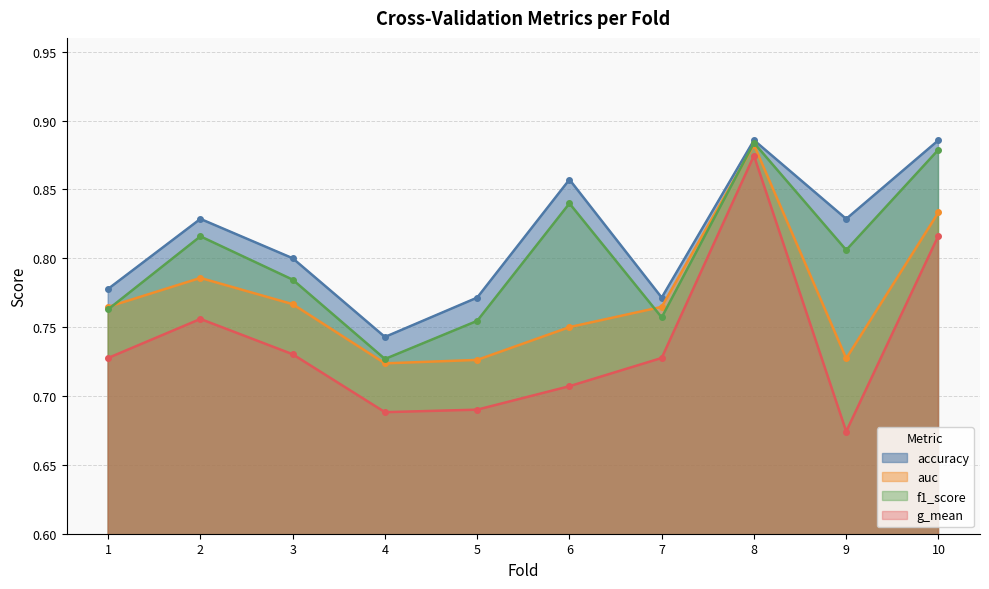

True or false: accuracy and g_mean intersect in this chart.

False